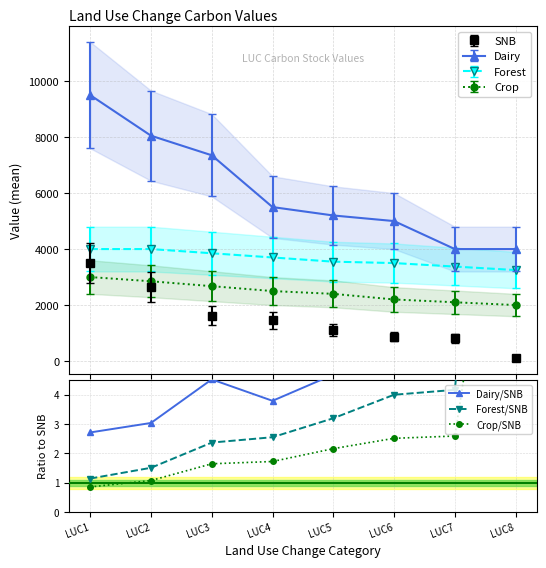

Which category has the highest value in the Dairy/SNB series?

LUC8